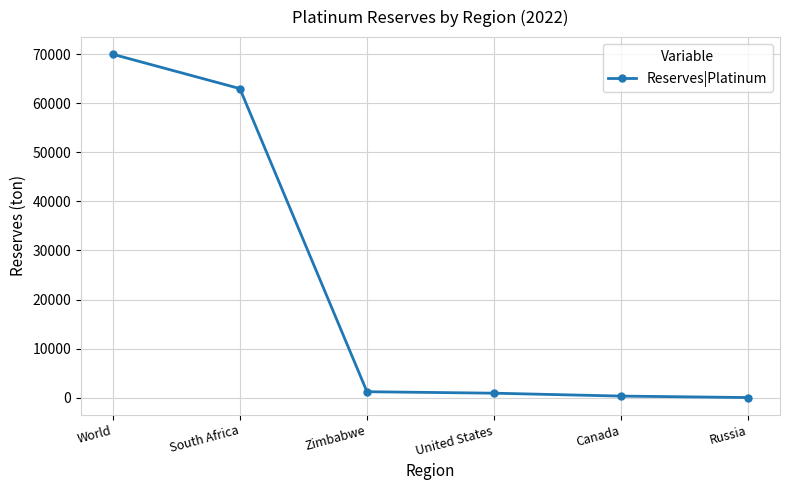

What position from the right is Canada?

2